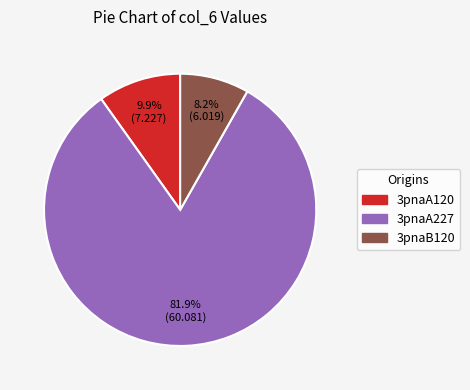

What percentage do 3pnaB120 and 3pnaA120 together represent?

18.1%